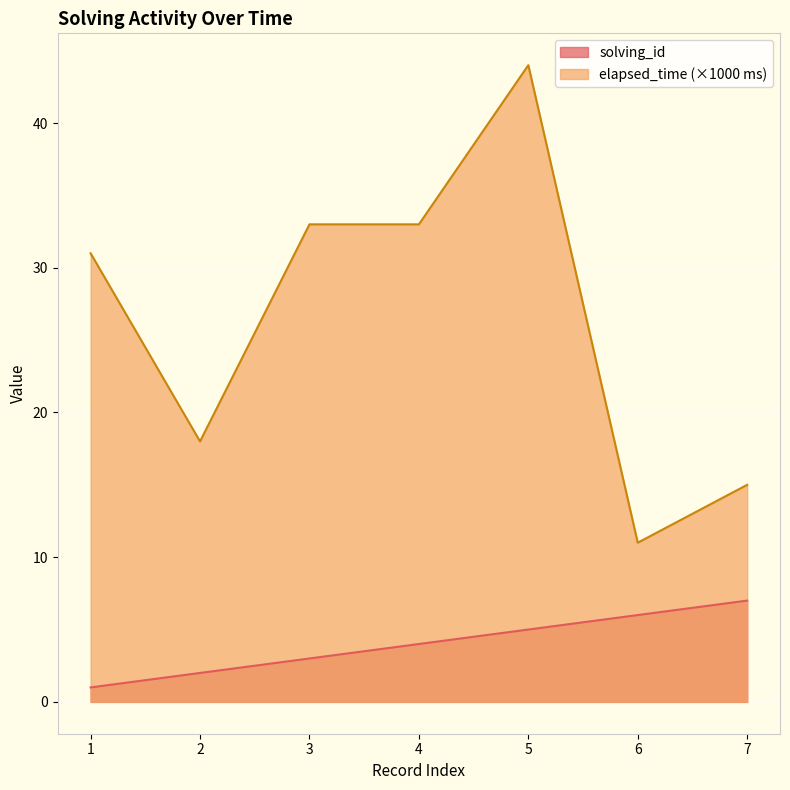

Count the solving_id values in the range 2 to 6.

5